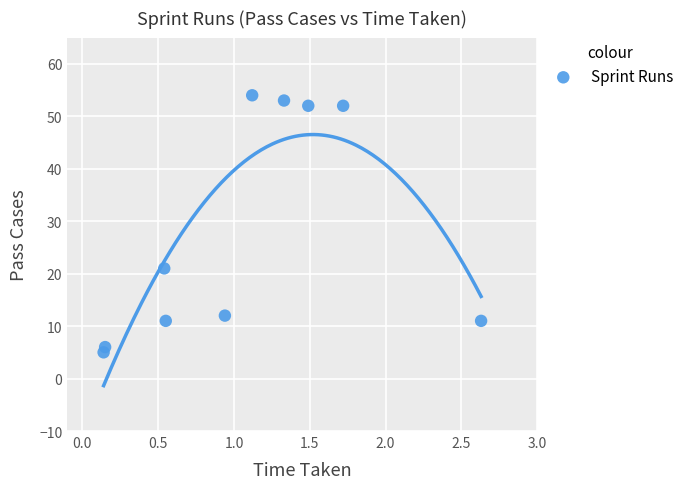

What Y value in the scatter plot is closest to 29?

21